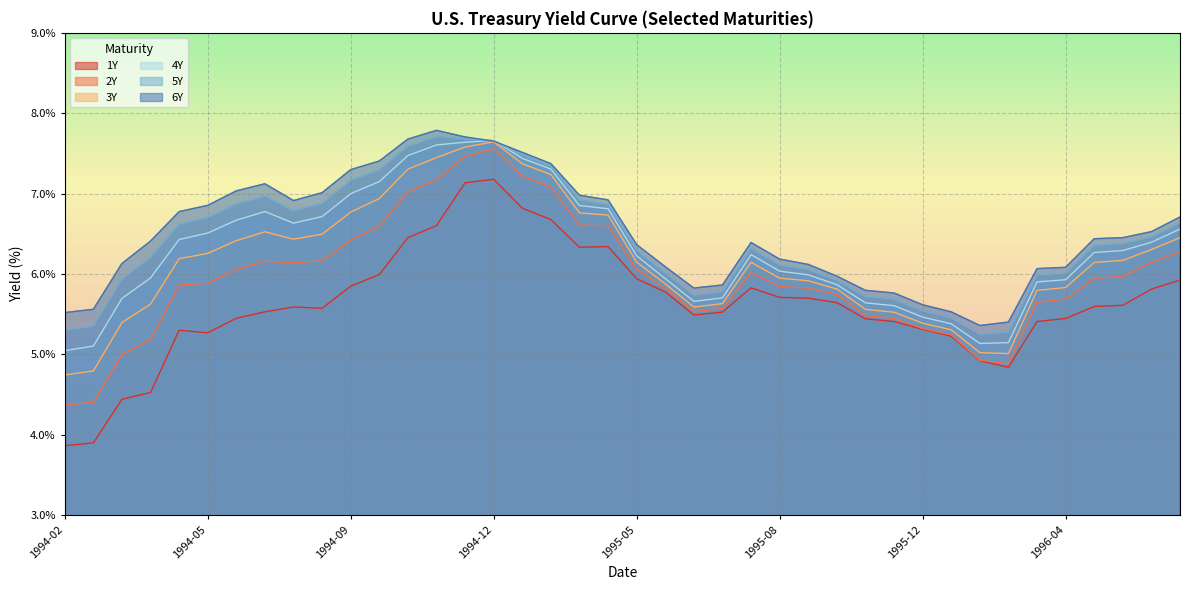

Which series has the largest total across all categories?

6Y